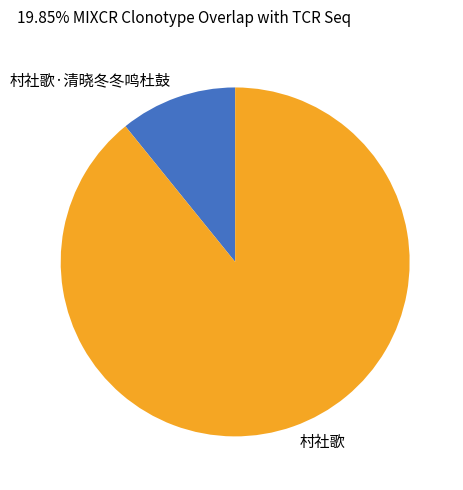

True or false: 村社歌 accounts for 89% of the total.

True